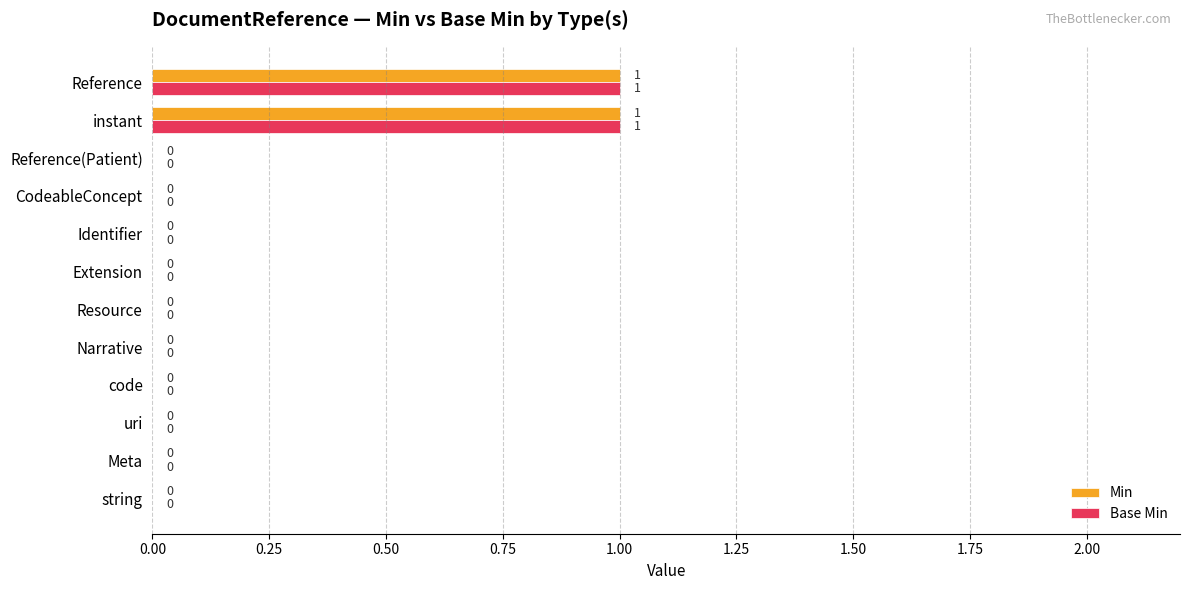

Is it true that Base Min equals 0 at code?

True